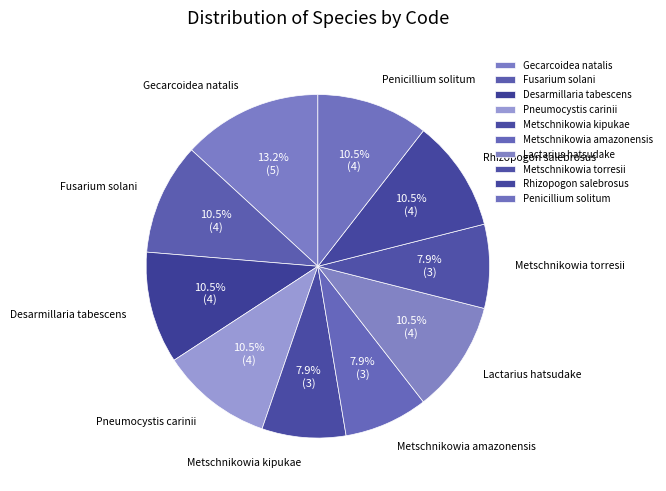

Is there a majority slice in this chart?

No